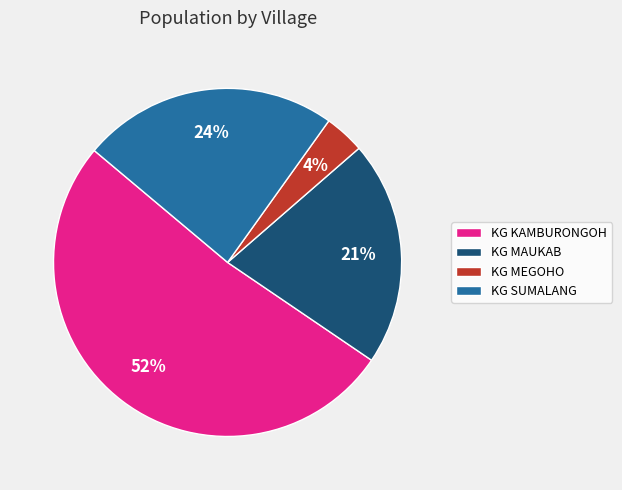

Between KG SUMALANG and KG MAUKAB, which is larger?

KG SUMALANG